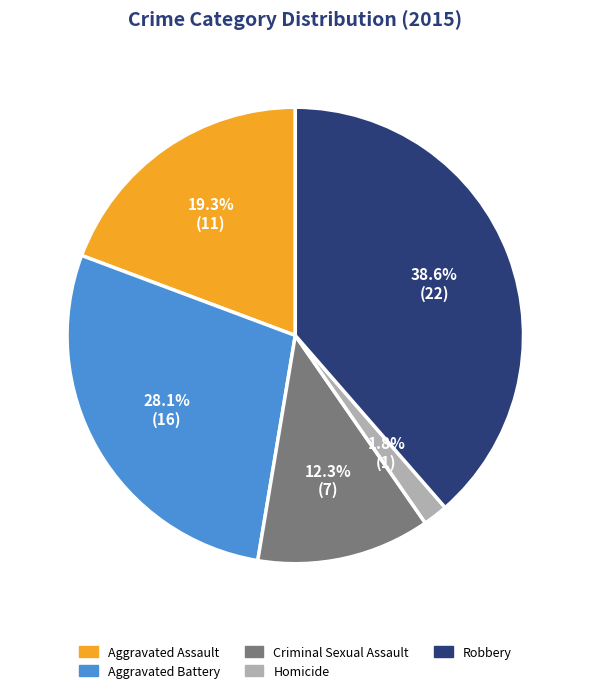

Do Homicide and Robbery together represent more than half of the pie?

No